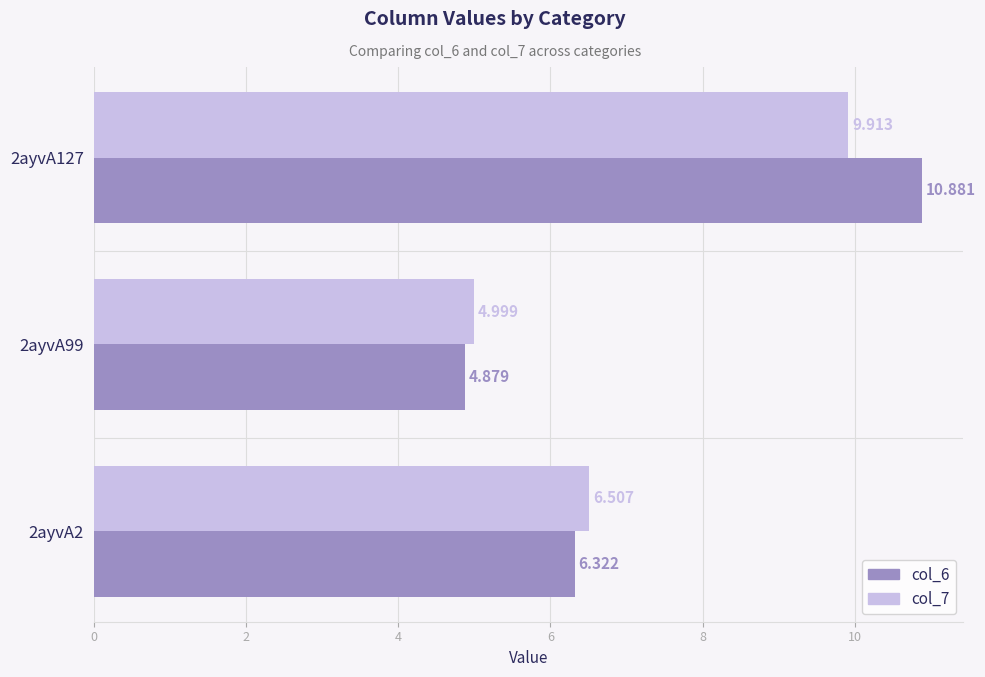

Is the value of col_6 at 2ayvA99 greater than the value of col_7 at 2ayvA2?

No